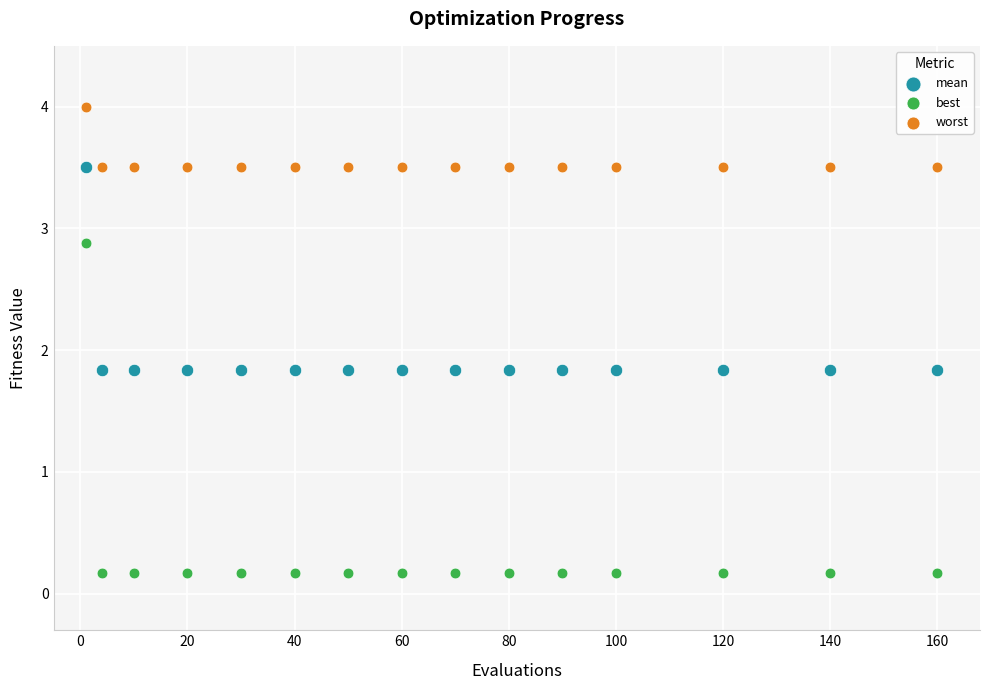

Which series has the widest spread of Y values?

best